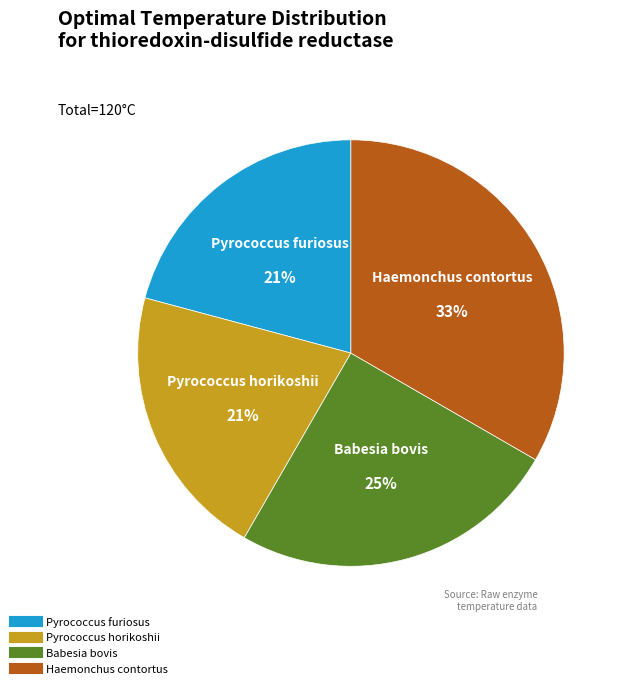

True or false: Pyrococcus furiosus accounts for 14% of the total.

False